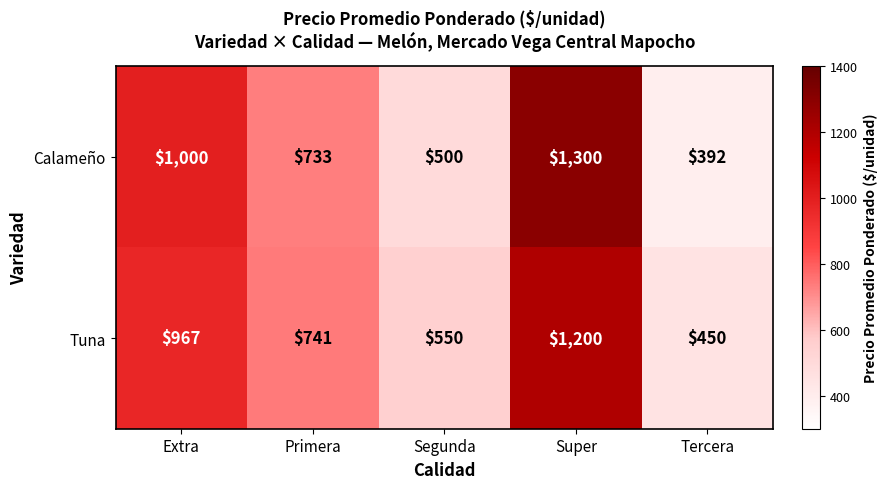

Which label corresponds to the smallest value in the chart?

Tercera